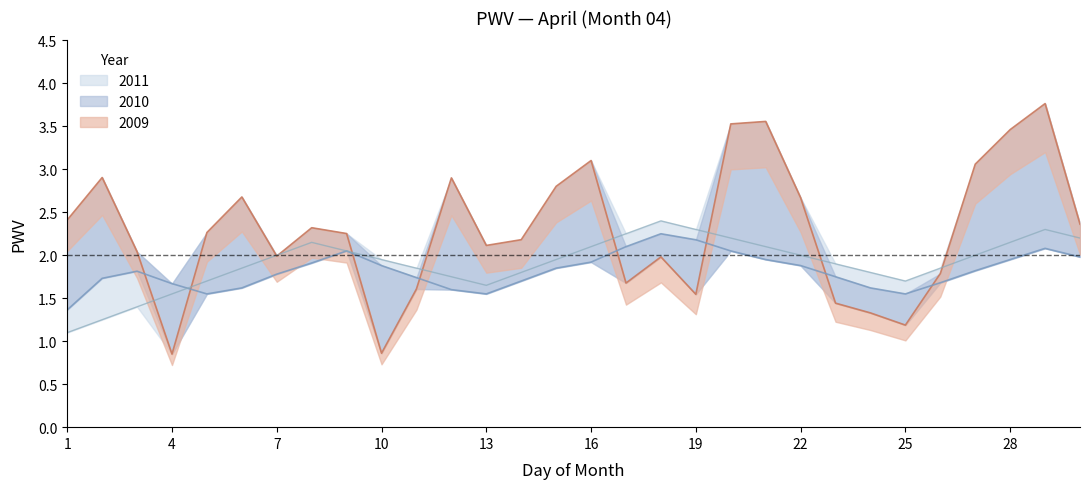

How many intersections are there between 2010 and 2009?

8